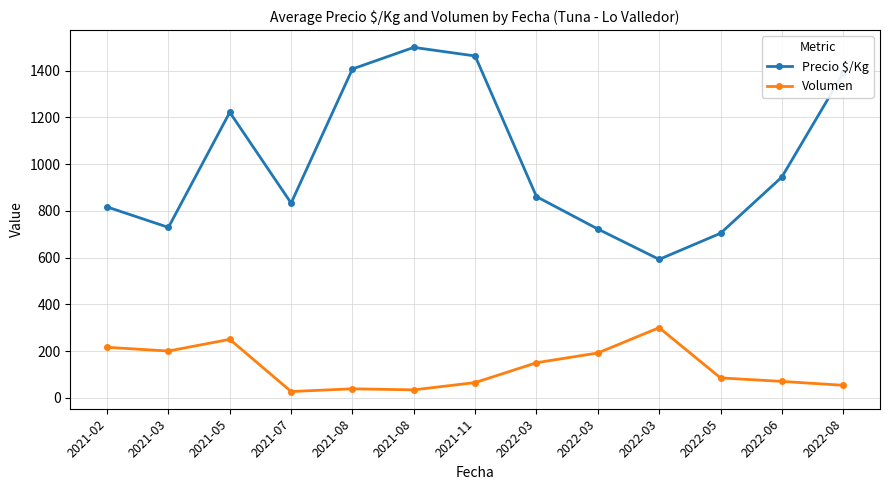

How many values in the Precio $/Kg series are below 861?

6